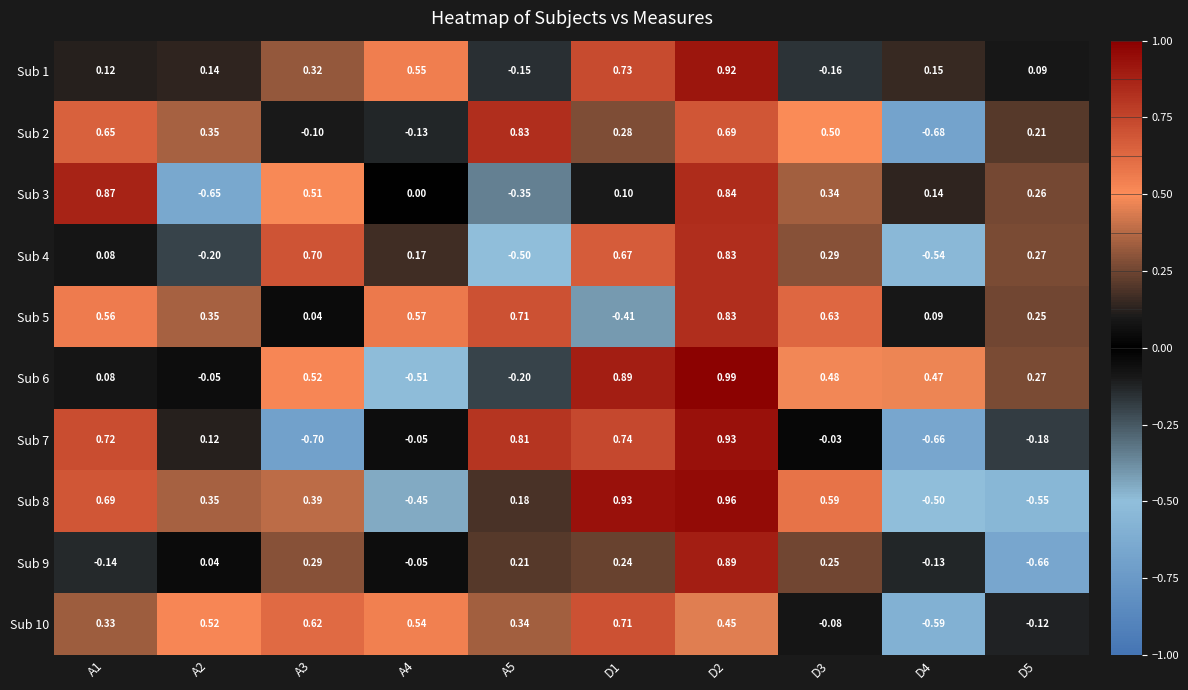

How many categories are shown in the chart?

10